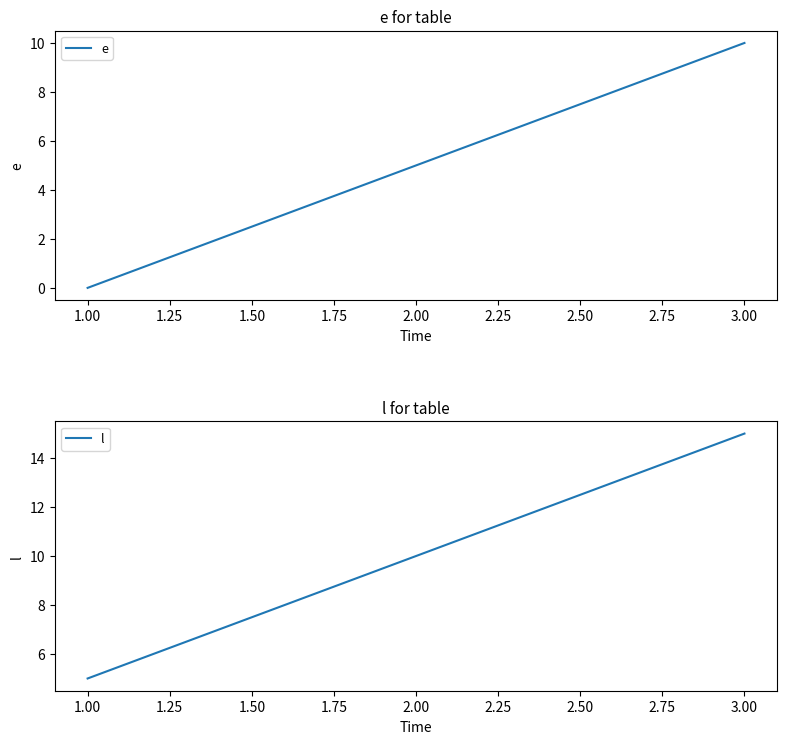

What is the highest value of the e series?

10